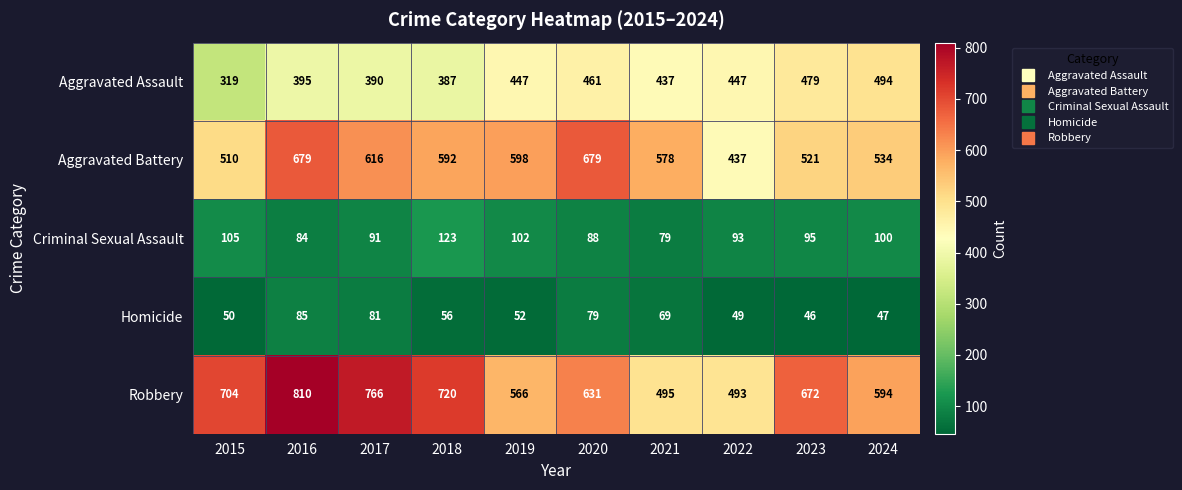

At which category does the chart reach its minimum across all series?

2023